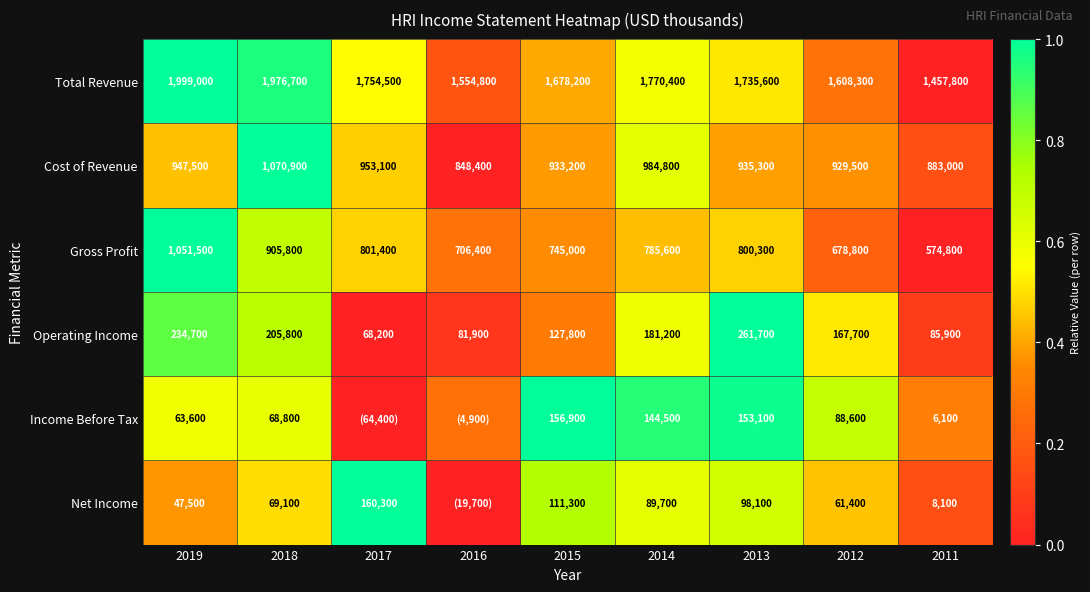

Which has a higher value, 2011 or 2016?

2016